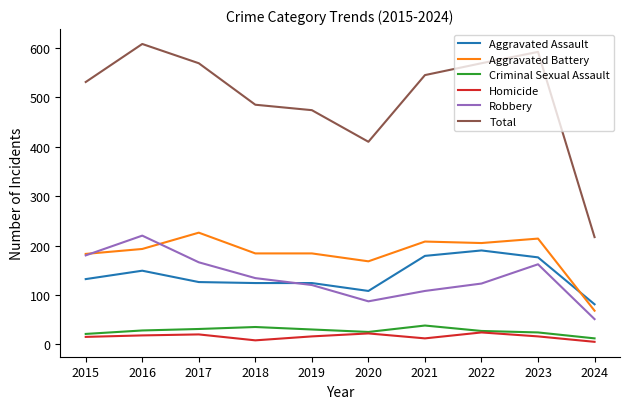

True or false: Aggravated Battery and Homicide intersect in this chart.

False